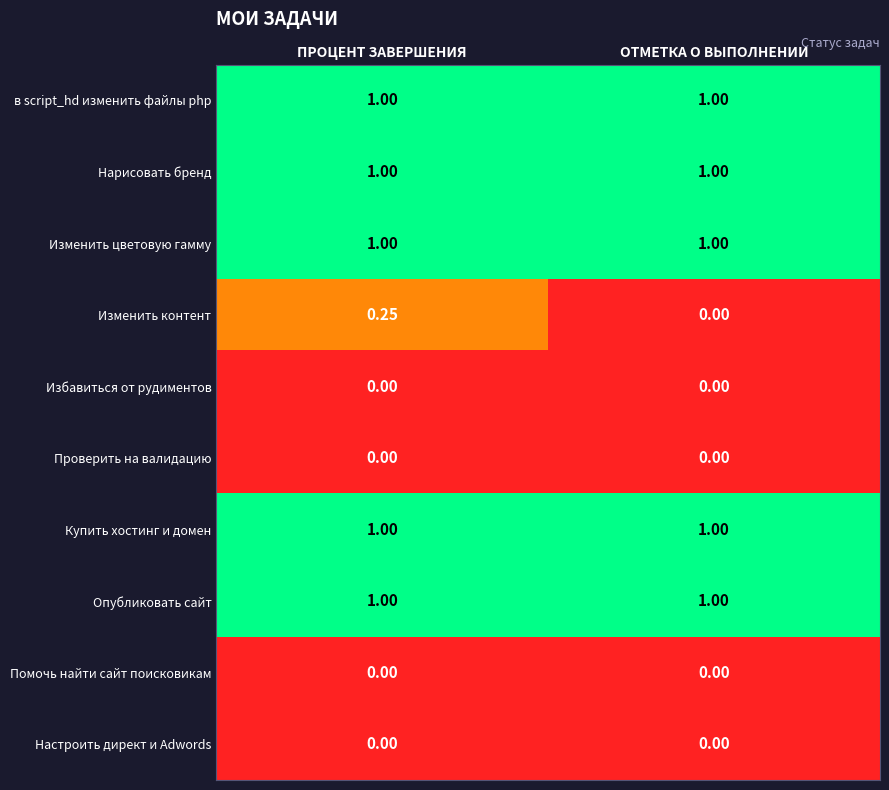

Is the value of Настроить директ и Adwords at ПРОЦЕНТ ЗАВЕРШЕНИЯ greater than the value of Опубликовать сайт at ОТМЕТКА О ВЫПОЛНЕНИИ?

No